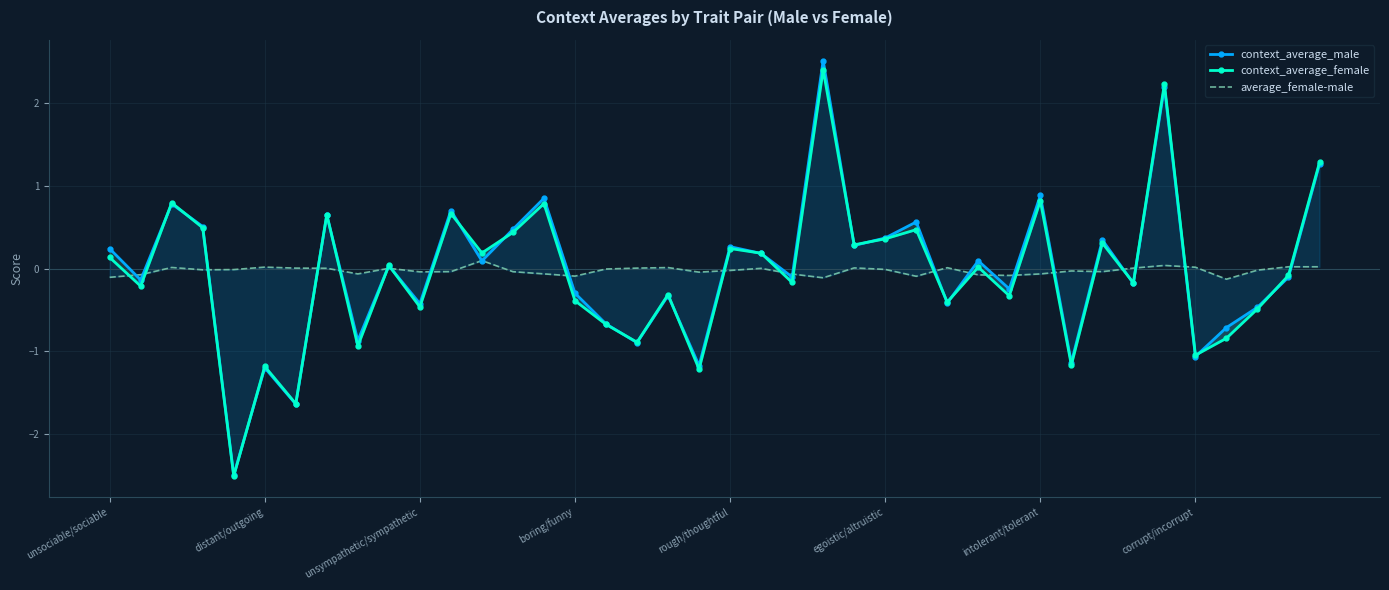

Which has a higher value, 27 or 21?

21